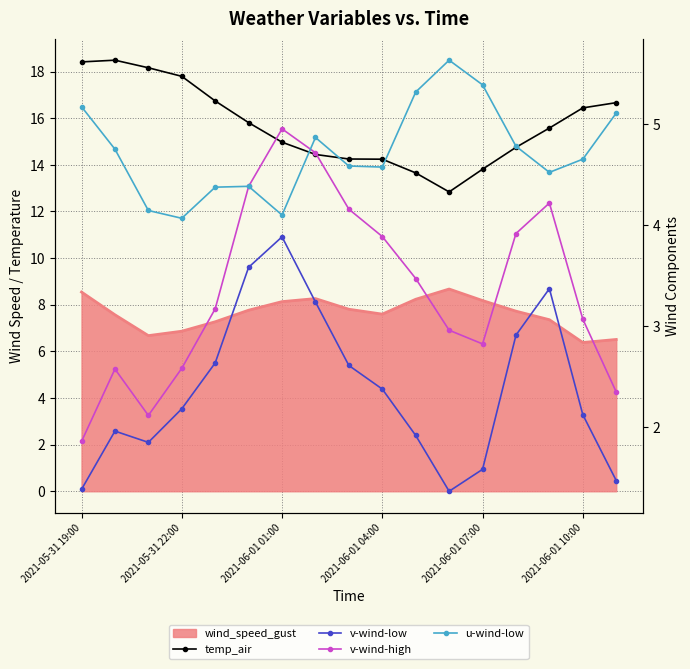

True or false: temp_air has a value of 2.9 at 10.

False